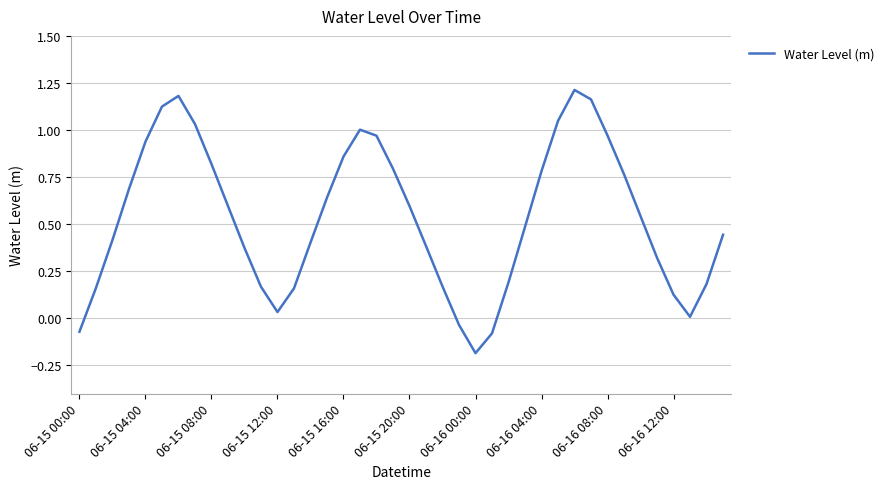

How many values are below zero?

4